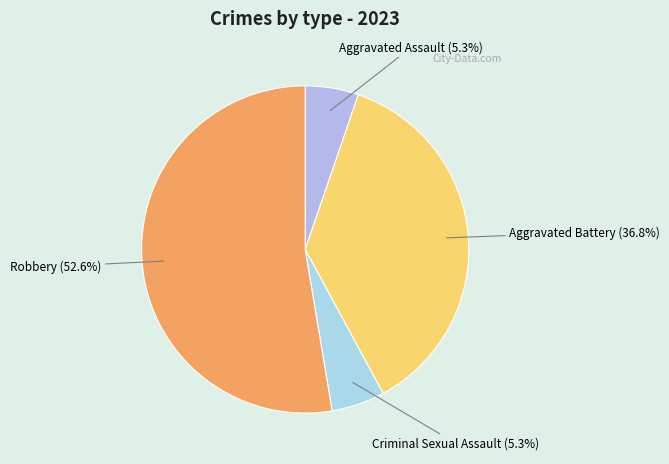

Is the sum of Aggravated Battery and Robbery greater than half?

Yes